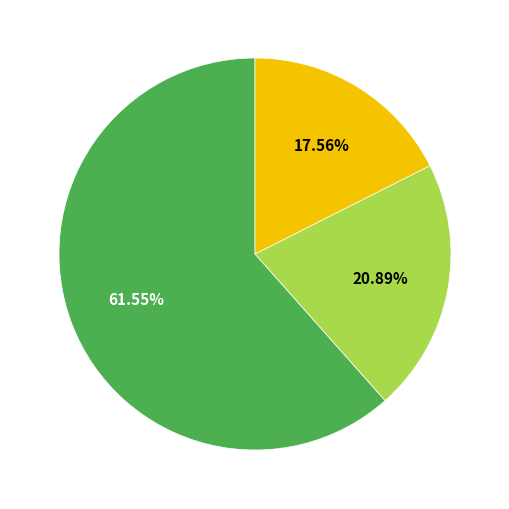

Does any single category account for the majority?

Yes